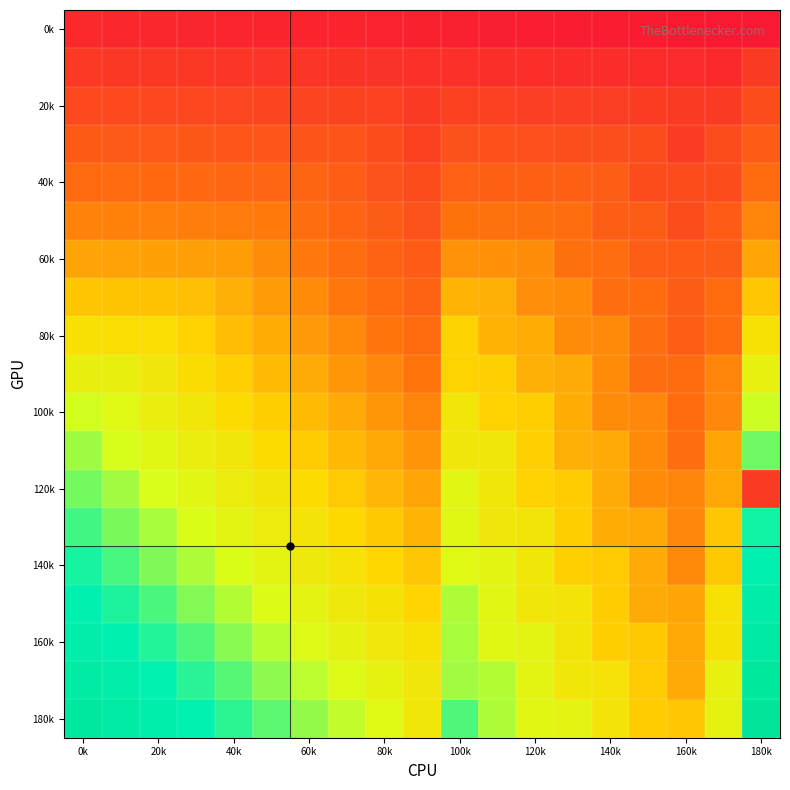

How many distinct data groups are displayed?

19